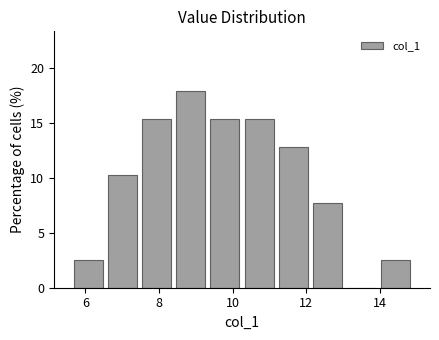

What is the height of the bar covering 12.2 to 13.0 on the x-axis? Neither the bar edges nor the heights are printed on the chart, so give them approximately, as read against the axes.

7.5